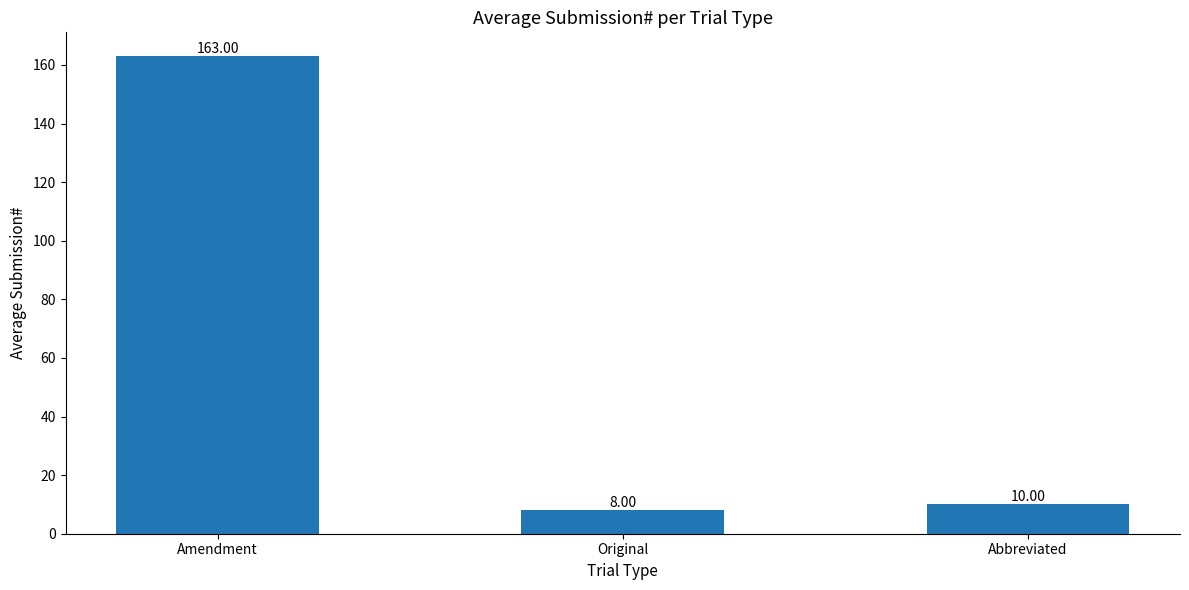

What is the label of the 3rd bar from the right?

Amendment